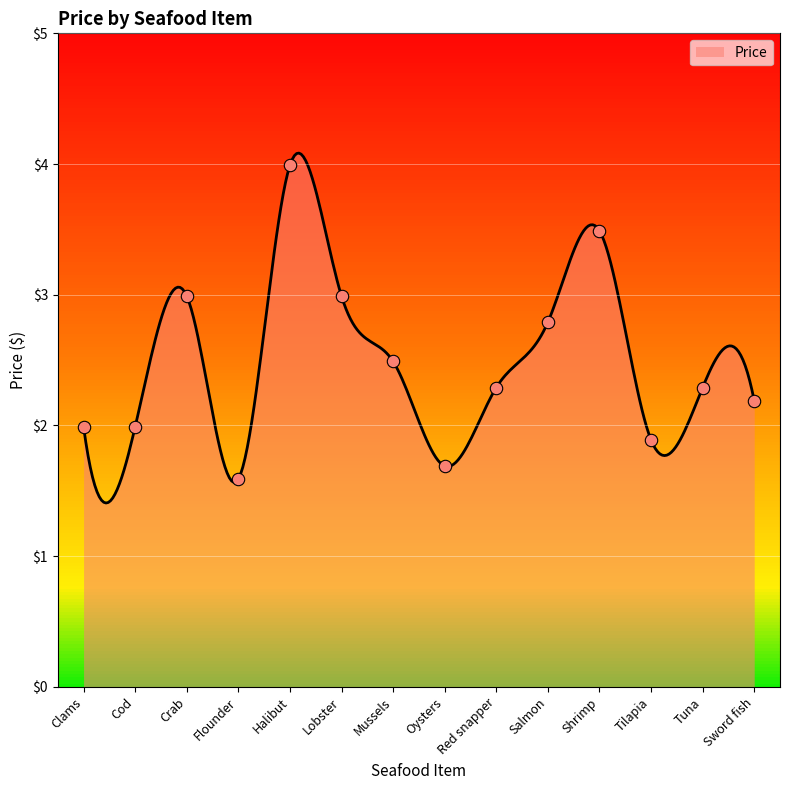

What is the difference between the maximum and minimum values?

2.7